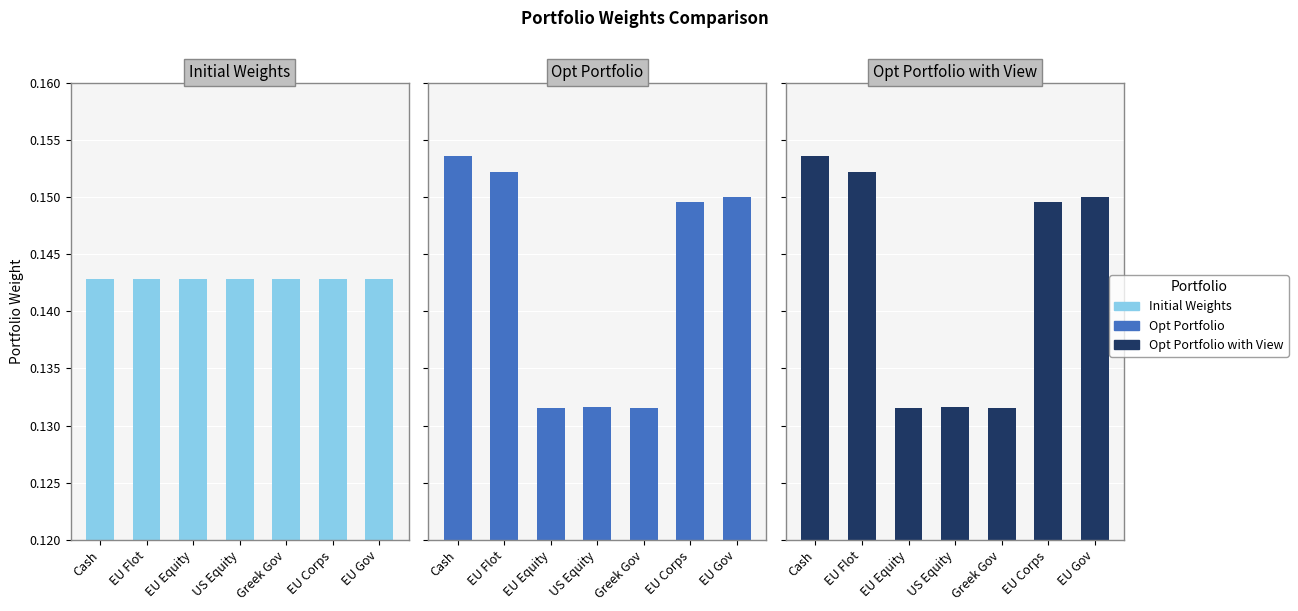

Which label corresponds to the smallest value in the chart?

Greek Gov